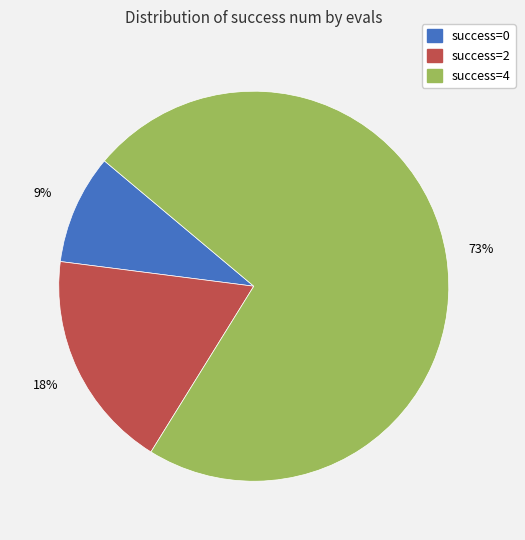

To the nearest percent, what is the average slice percentage?

33%